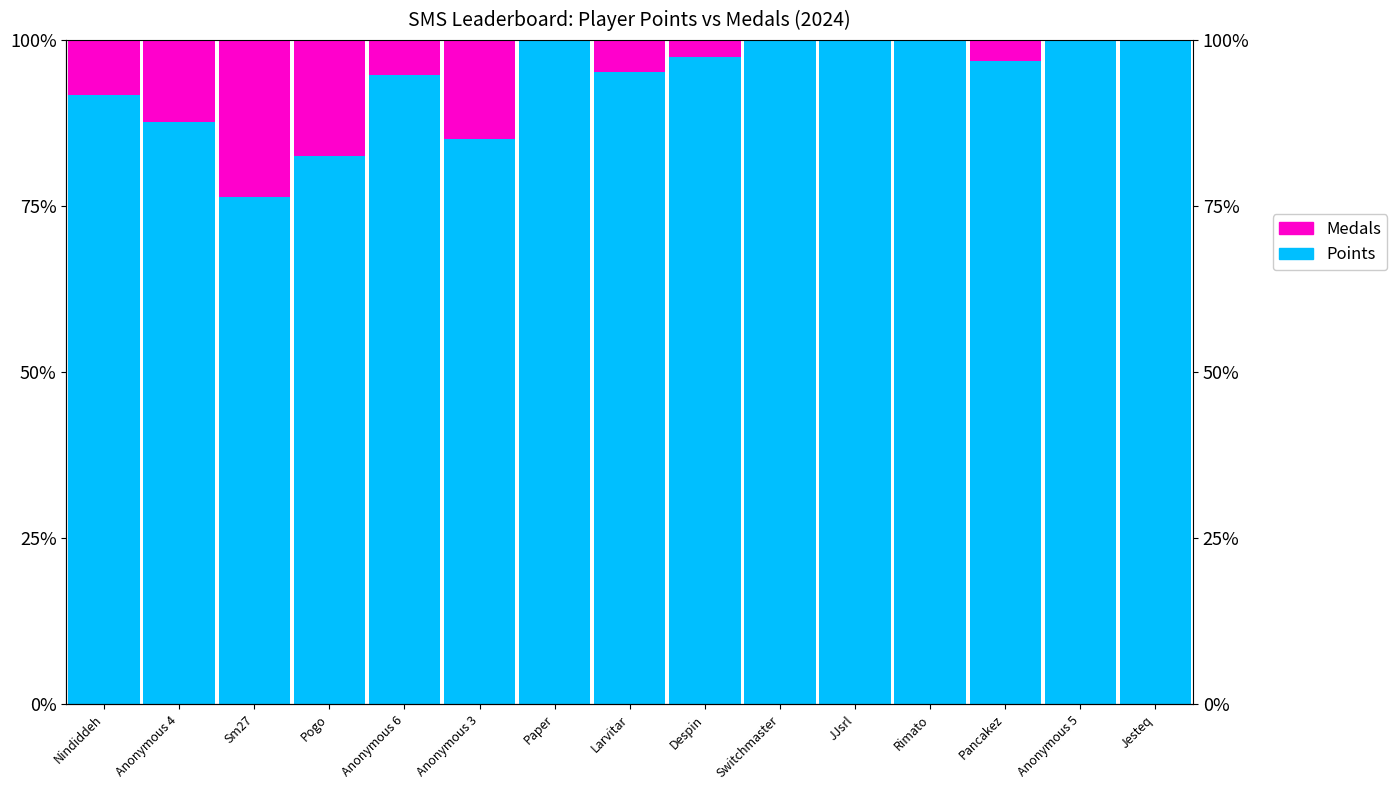

Which has a higher value, Larvitar or Despin?

Despin